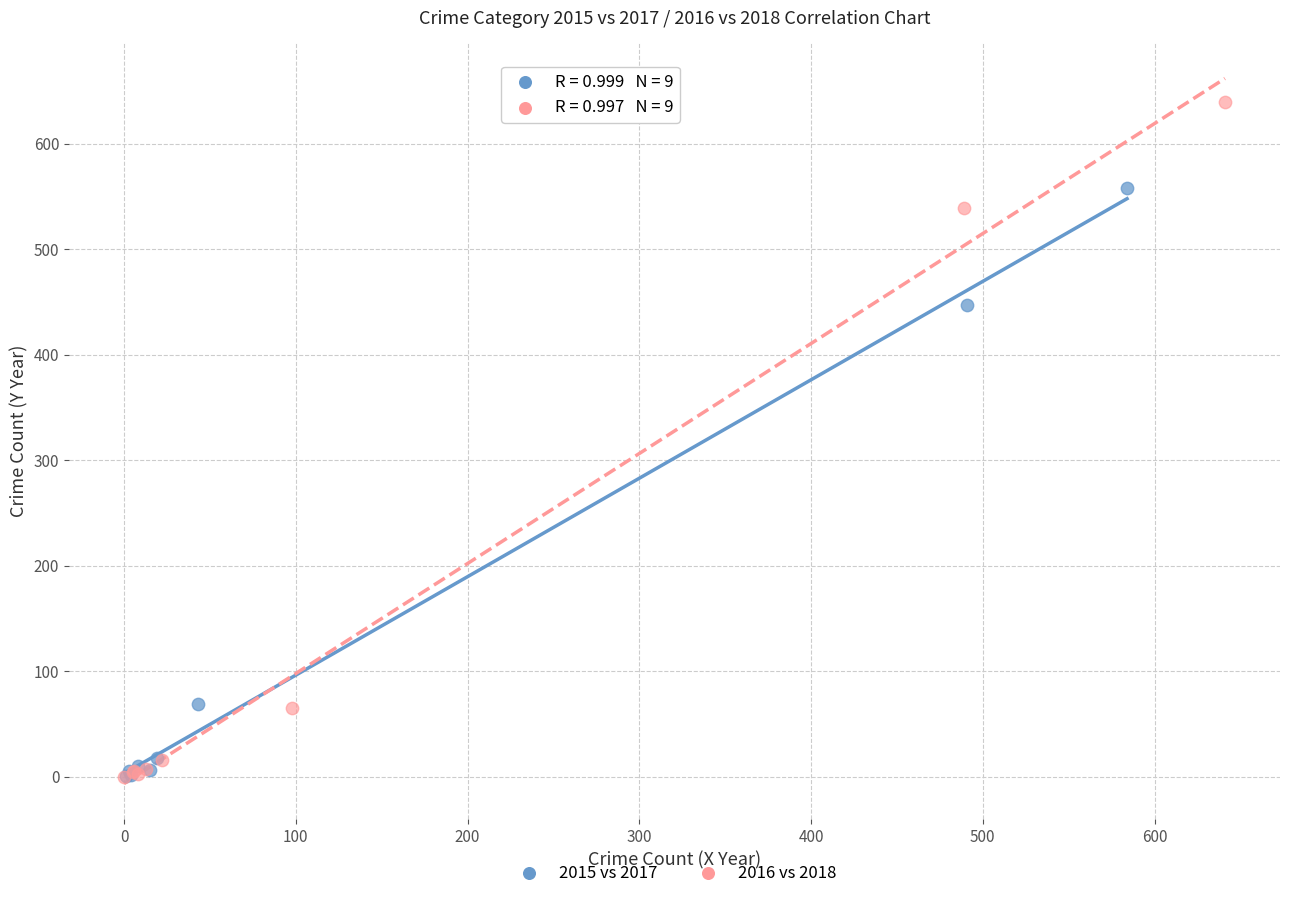

Which series contains the highest Y value?

2016 vs 2018